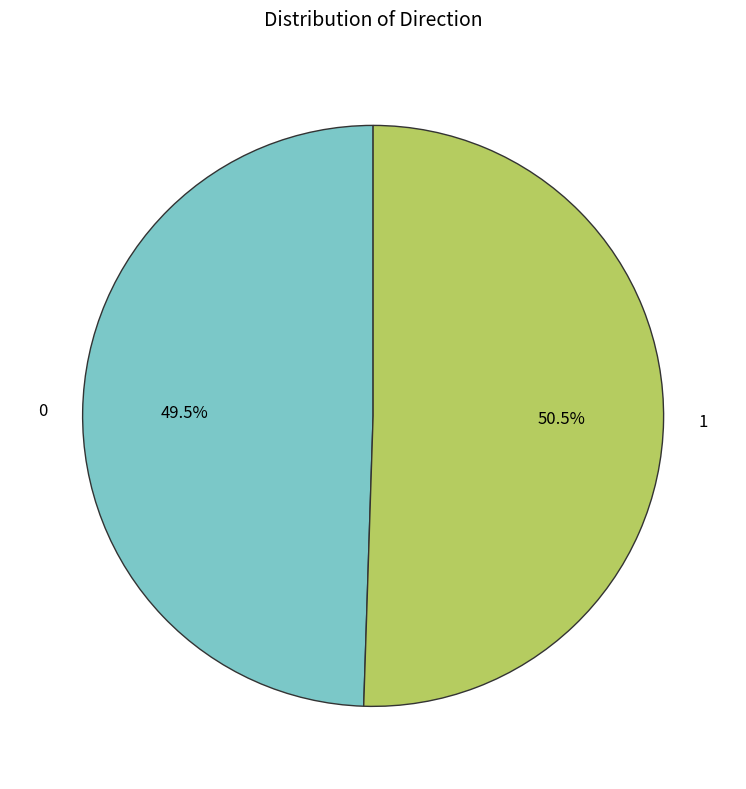

Which has a higher value, 1 or 0?

1